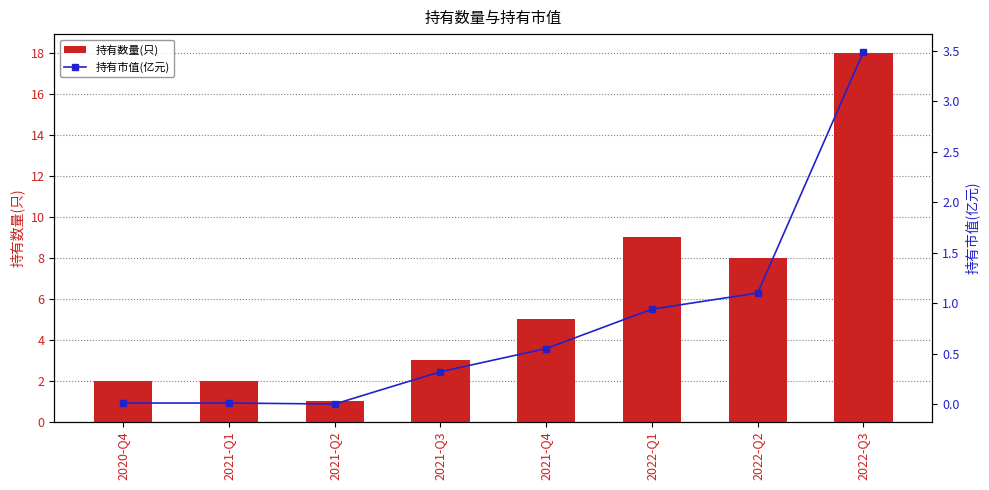

At which label does 持有数量(只) reach its peak?

2022-Q3